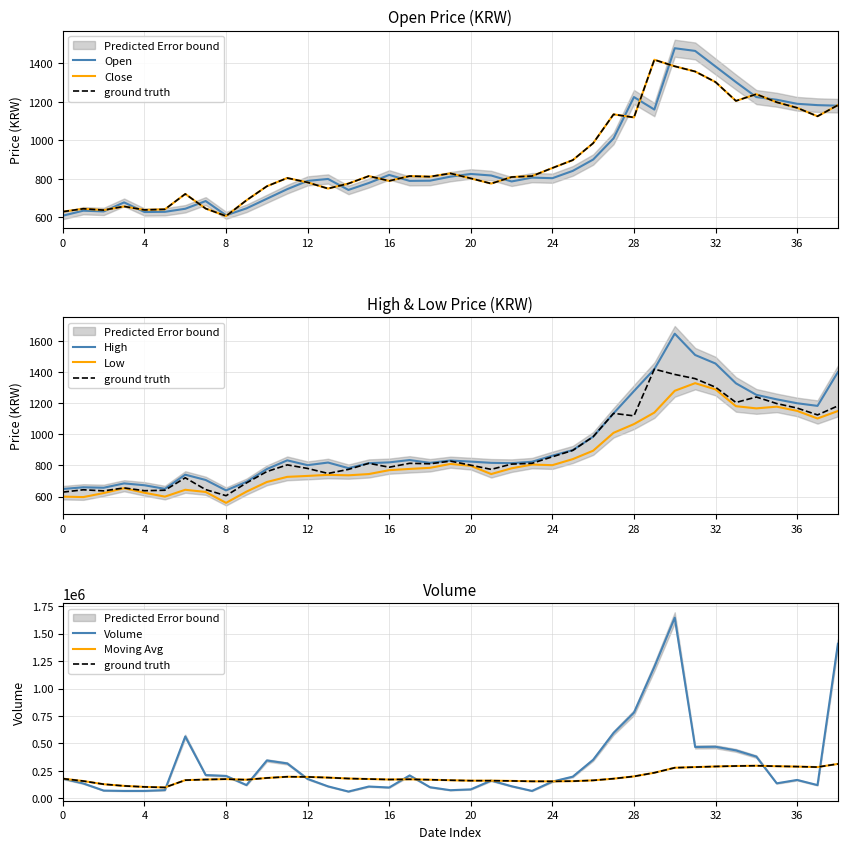

Between 2013/5/31 and 2013/7/5, which series saw the biggest shift?

Volume